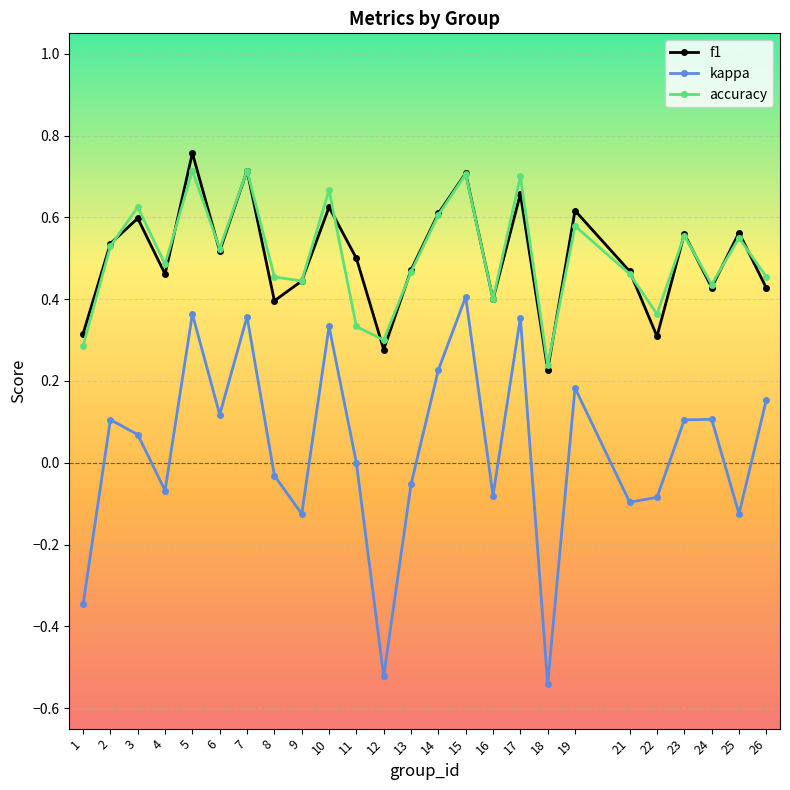

What is the total value across all series at 15?

1.8